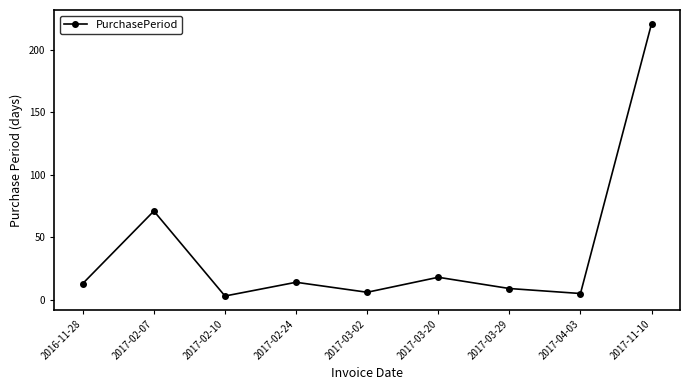

Reading left to right, what are all the values shown in this chart?

13	71	3	14	6	18	9	5	221